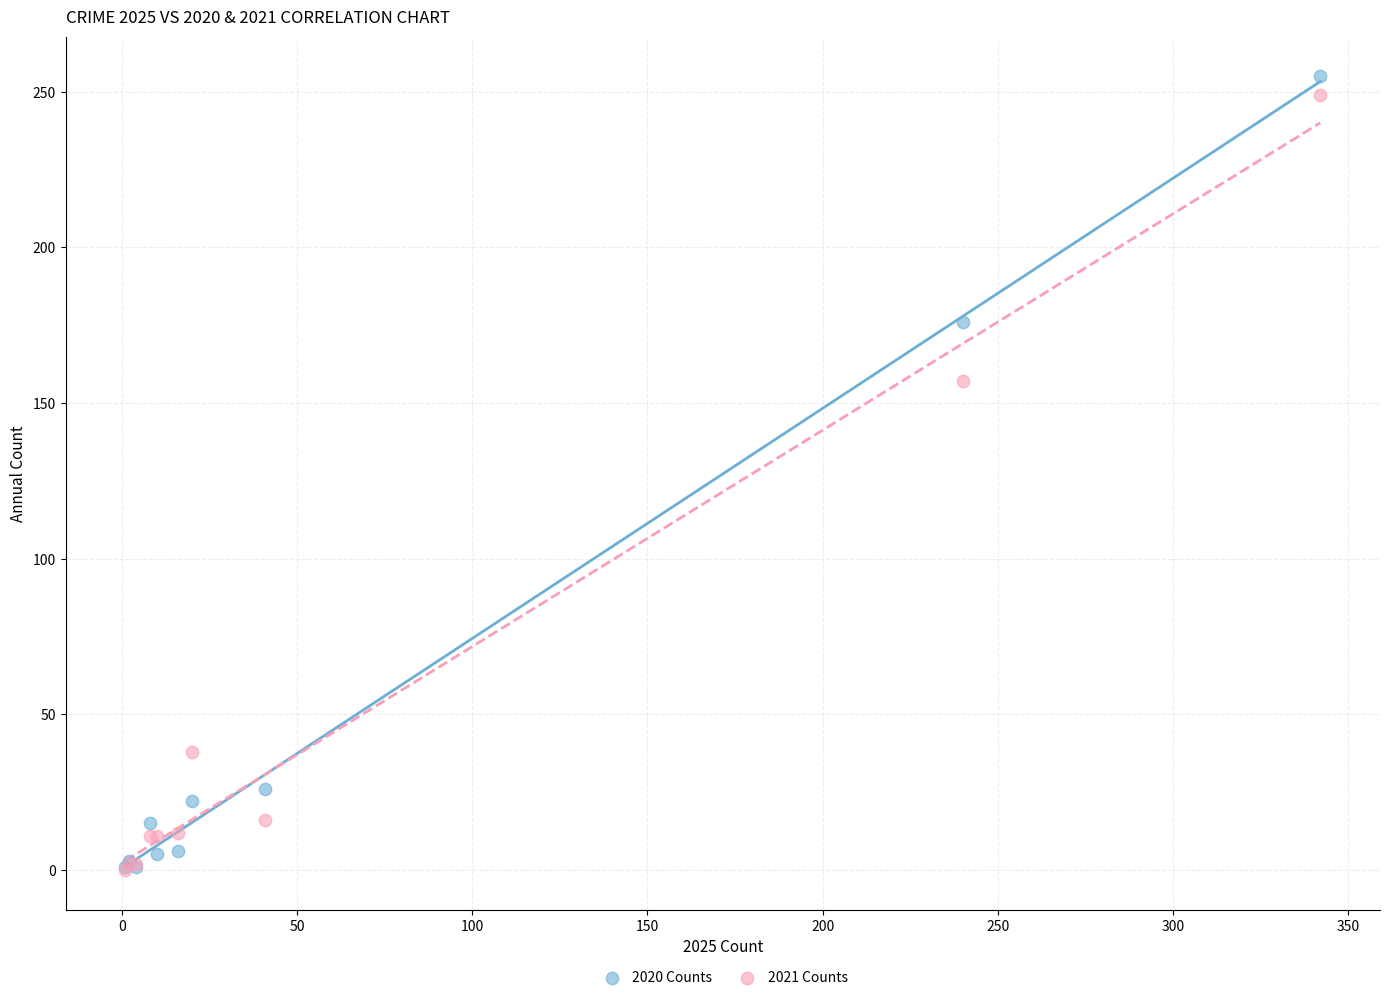

What are all the series names shown in the legend?

2020 Counts, 2021 Counts